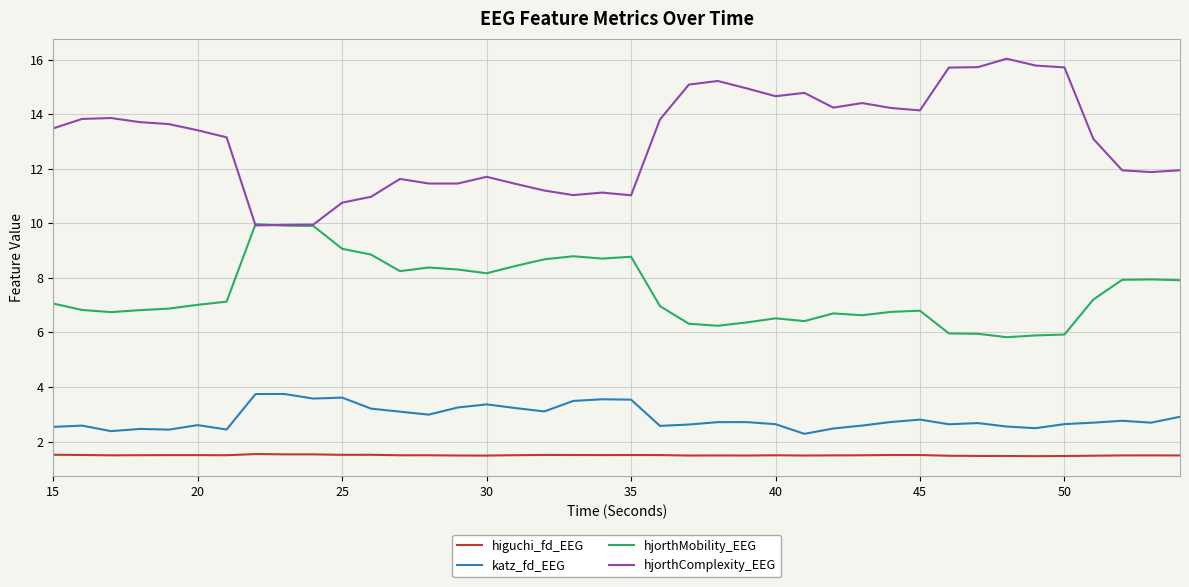

Which series has the largest total across all categories?

hjorthComplexity_EEG